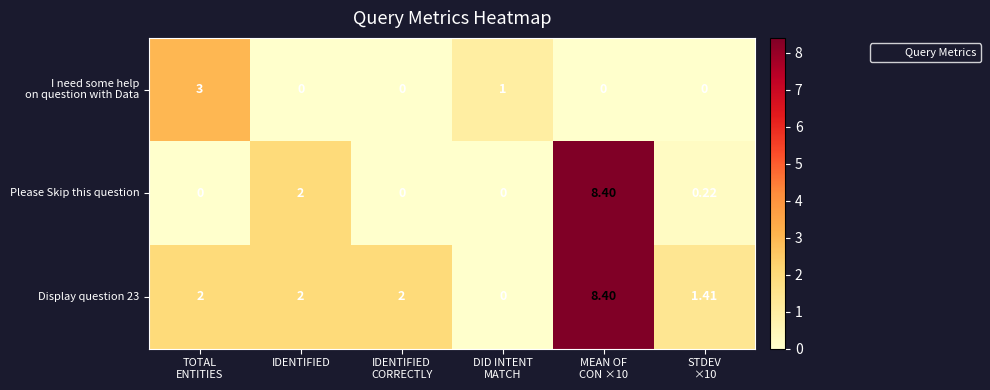

Which series has the widest spread of values?

Please Skip this question